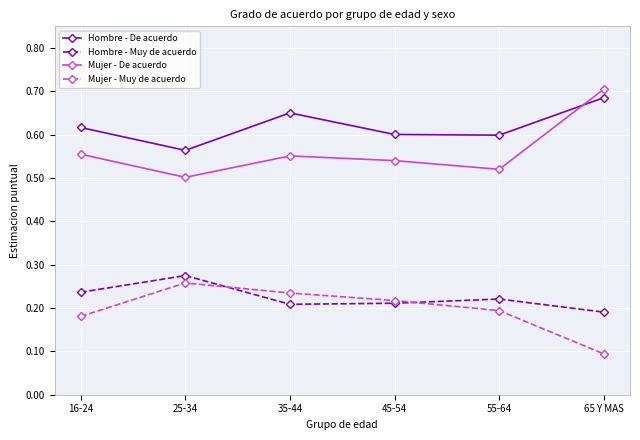

What is the label of the 2nd point from the right?

55-64